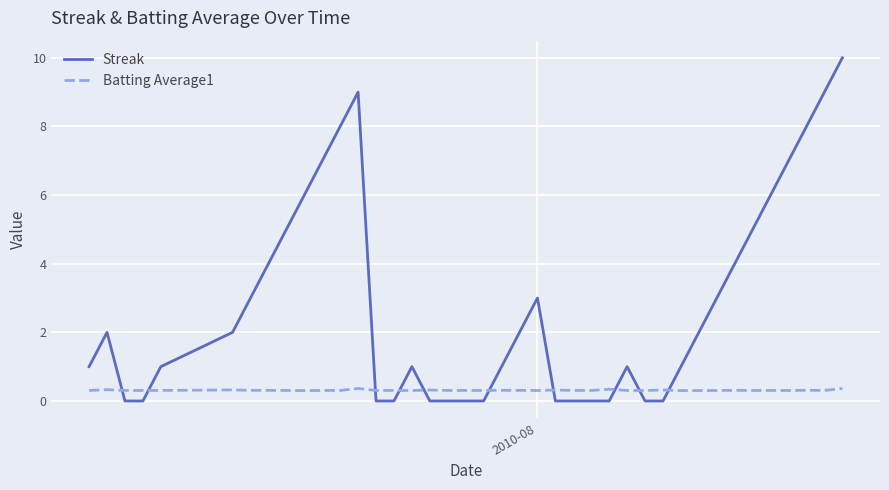

What is the difference between the maximum and second lowest values in the Streak series?

10.0